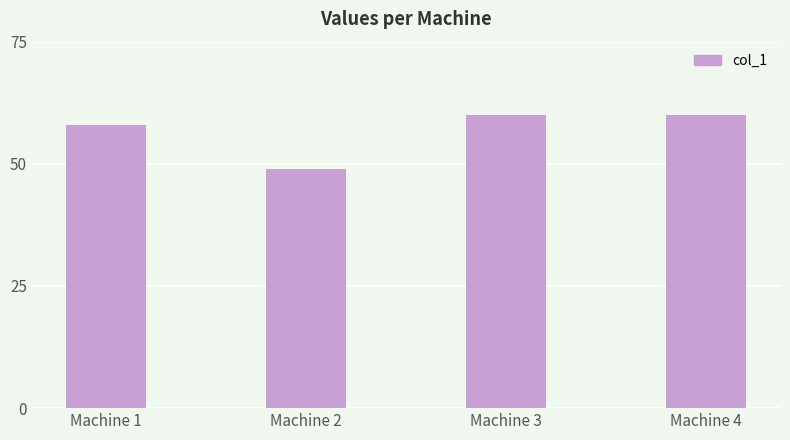

What is the value of the 1st bar from the left?

58